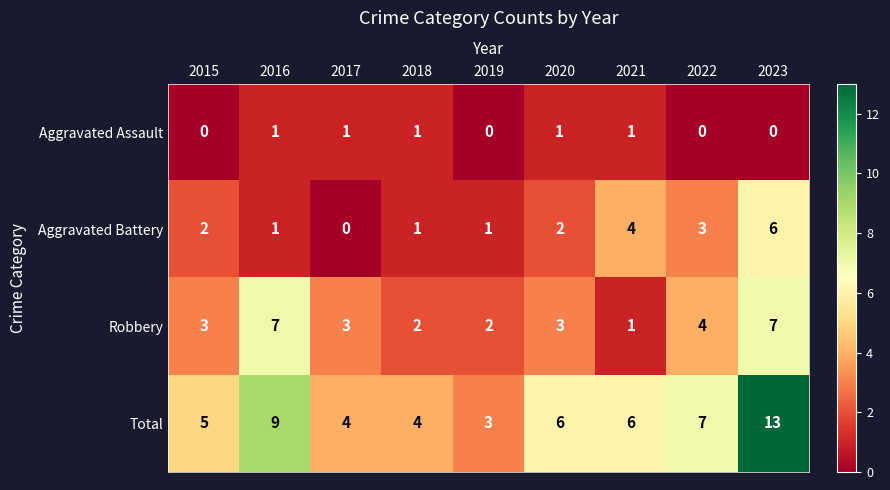

Rank the series by their maximum value, from lowest to highest.

Aggravated Assault, Aggravated Battery, Robbery, Total